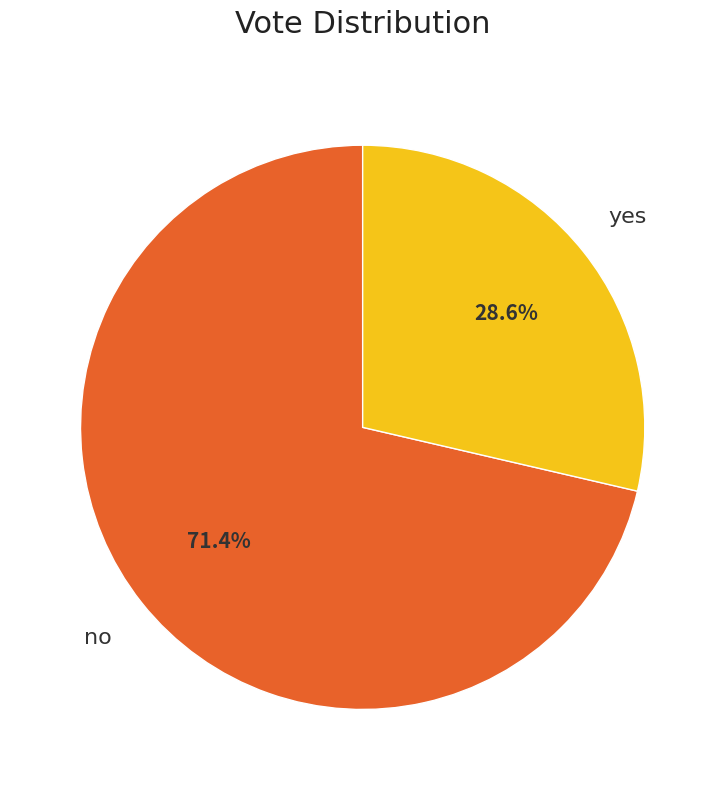

What is the ratio of the value at yes to the value at no?

0.4